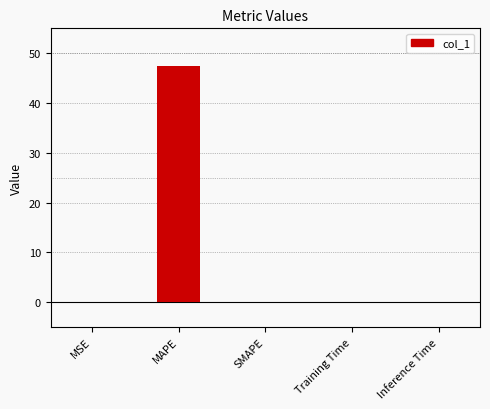

What is the greatest value displayed?

47.4